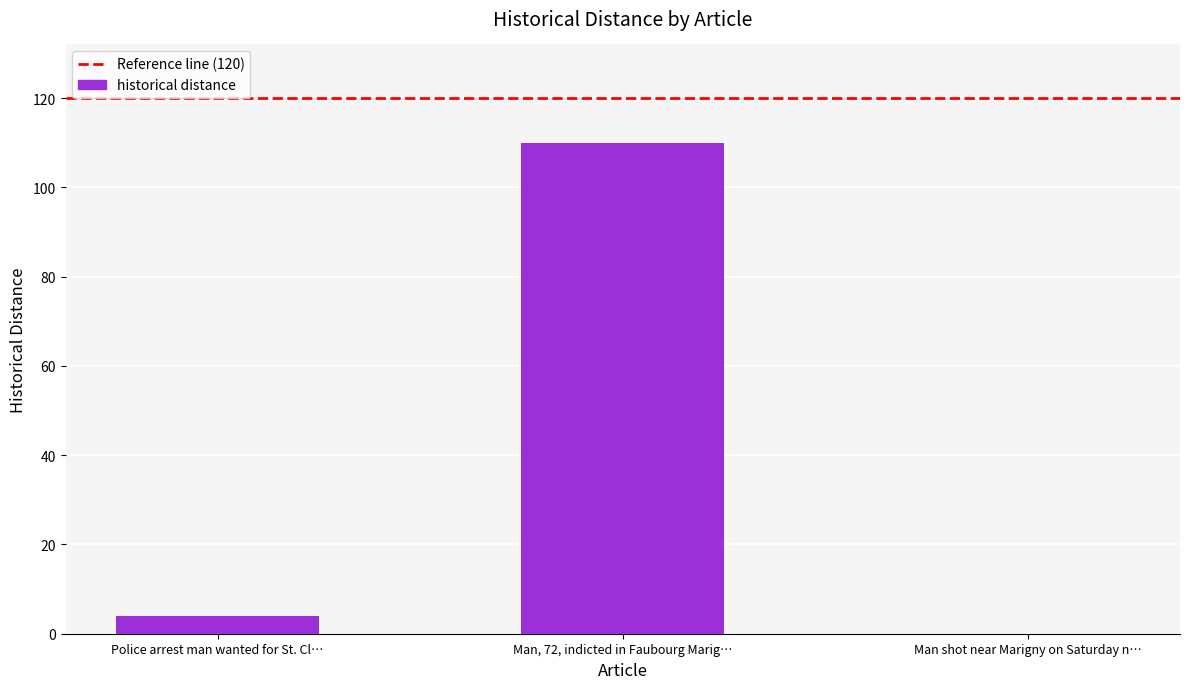

At which category does the chart reach its peak across all series?

Man, 72, indicted in Faubourg Marig…